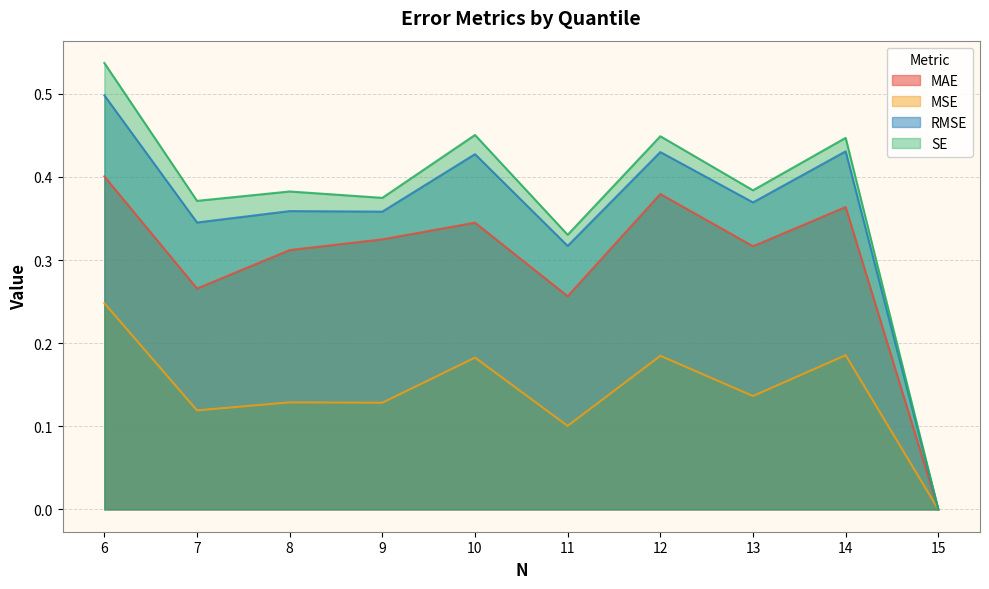

At how many categories does at least one series exceed 0?

10